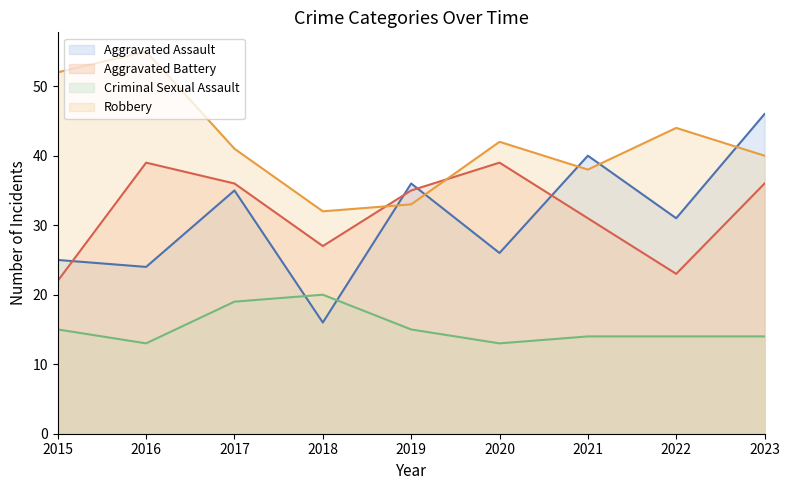

Reading right to left, what are all the values shown in this chart?

Aggravated Assault: 2023=46	2022=31	2021=40	2020=26	2019=36	2018=16	2017=35	2016=24	2015=25
Aggravated Battery: 2023=36	2022=23	2021=31	2020=39	2019=35	2018=27	2017=36	2016=39	2015=22
Criminal Sexual Assault: 2023=14	2022=14	2021=14	2020=13	2019=15	2018=20	2017=19	2016=13	2015=15
Robbery: 2023=40	2022=44	2021=38	2020=42	2019=33	2018=32	2017=41	2016=55	2015=52